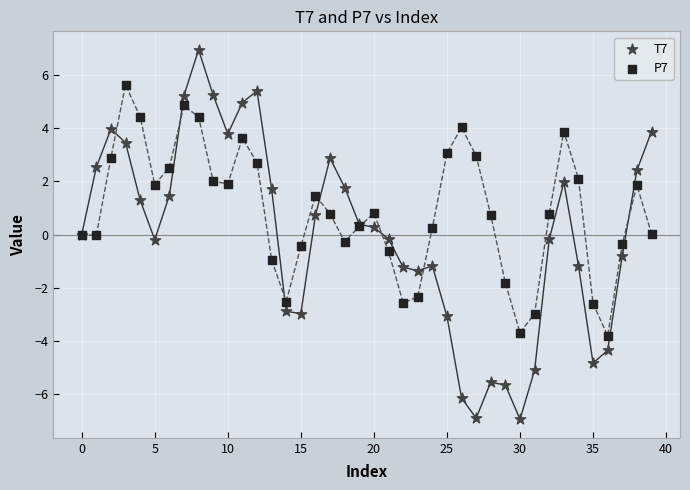

Which series has the widest spread of Y values?

T7